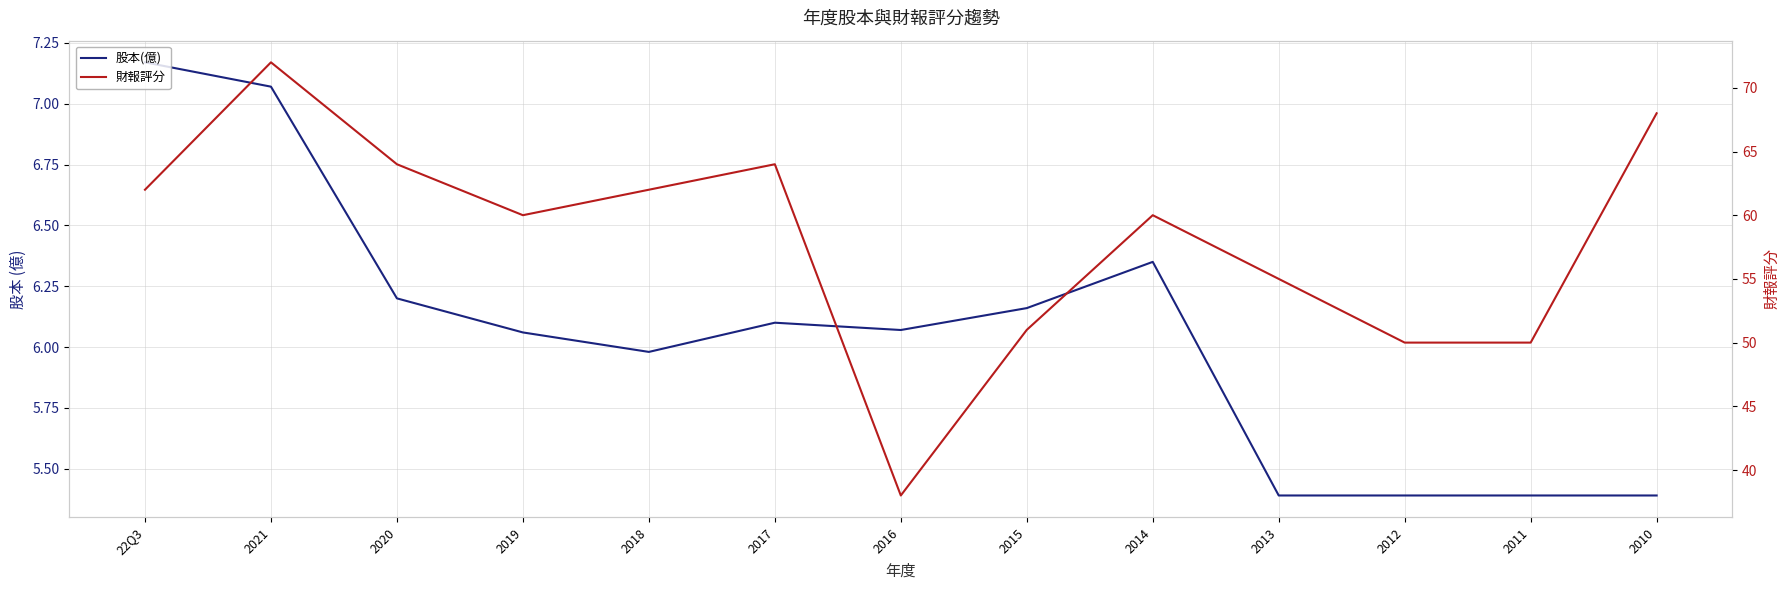

What is the value of the 股本(億) point at the 1st from the left?

7.2